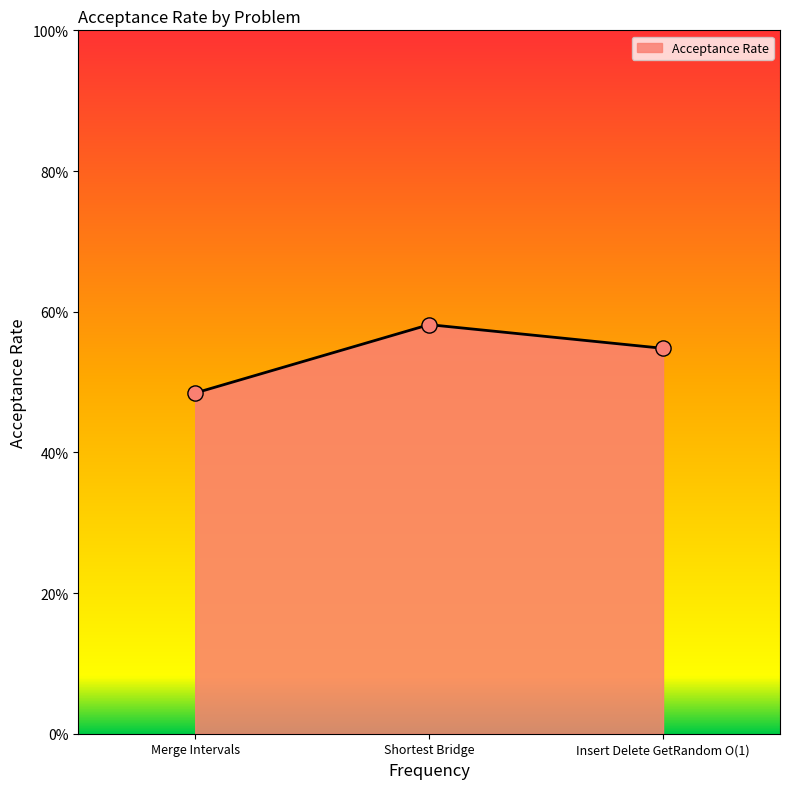

Does the chart have visible grid lines?

No